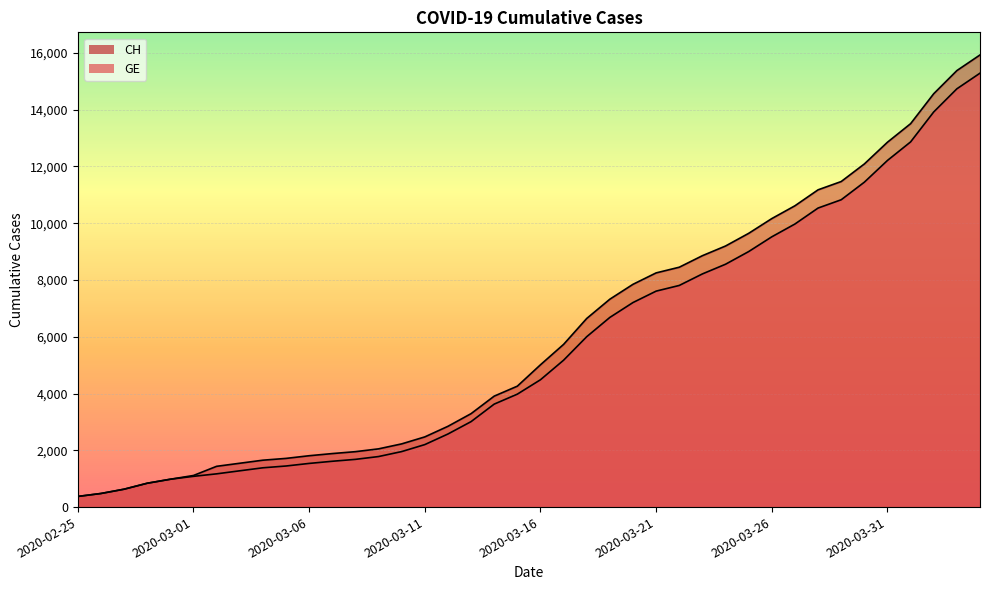

What is the label of the 30th point from the right?

2020-03-06